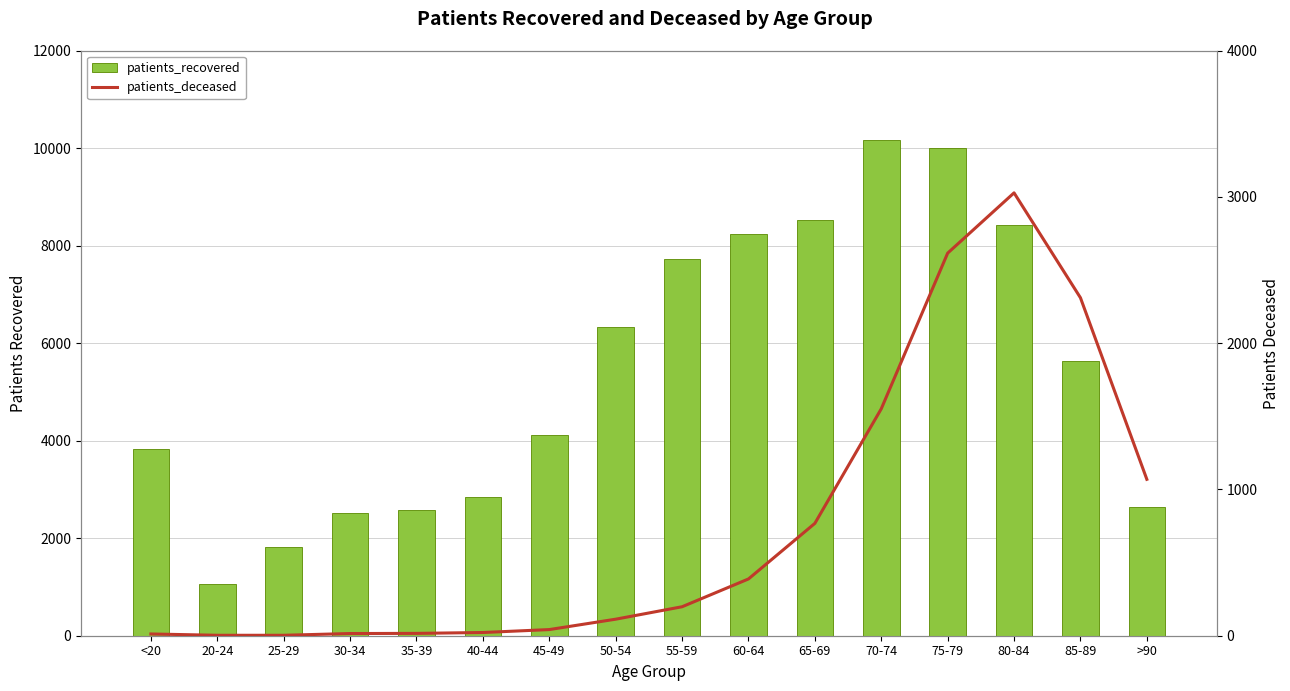

What are all the series names shown in the legend?

patients_recovered, patients_deceased